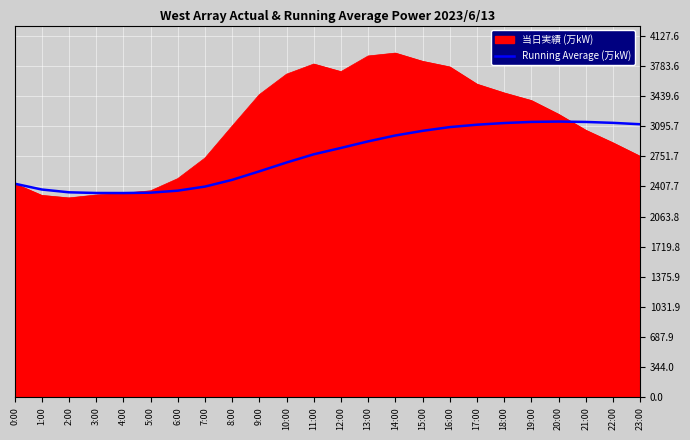

Is it true that 当日実績 (万kW) equals 3837.0 at 15:00?

True